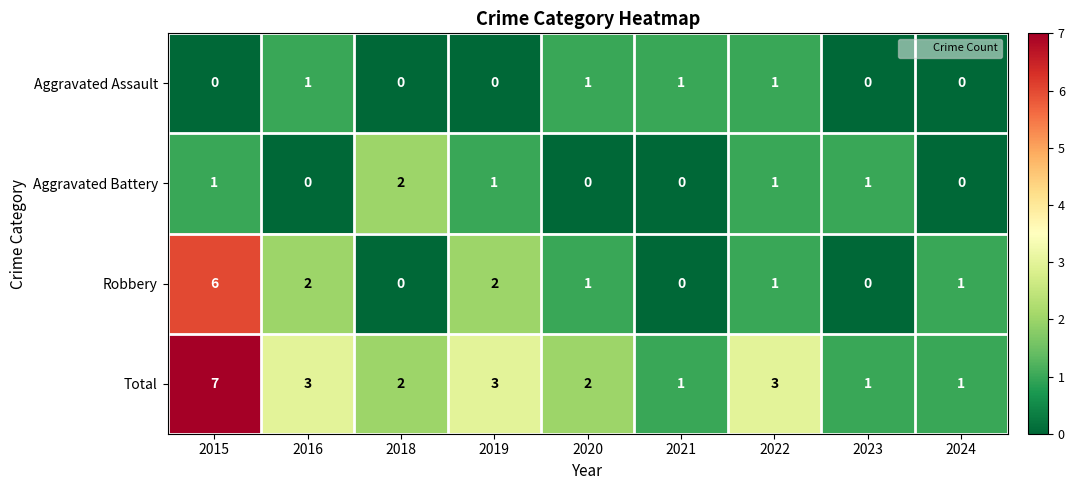

What is the difference between the highest and lowest values at 2019?

3